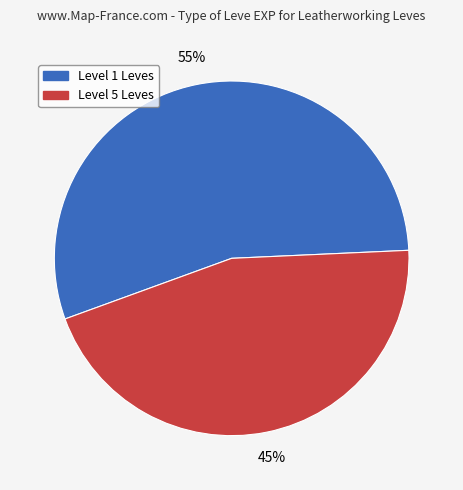

Is there any slice that represents more than half of the pie?

Yes